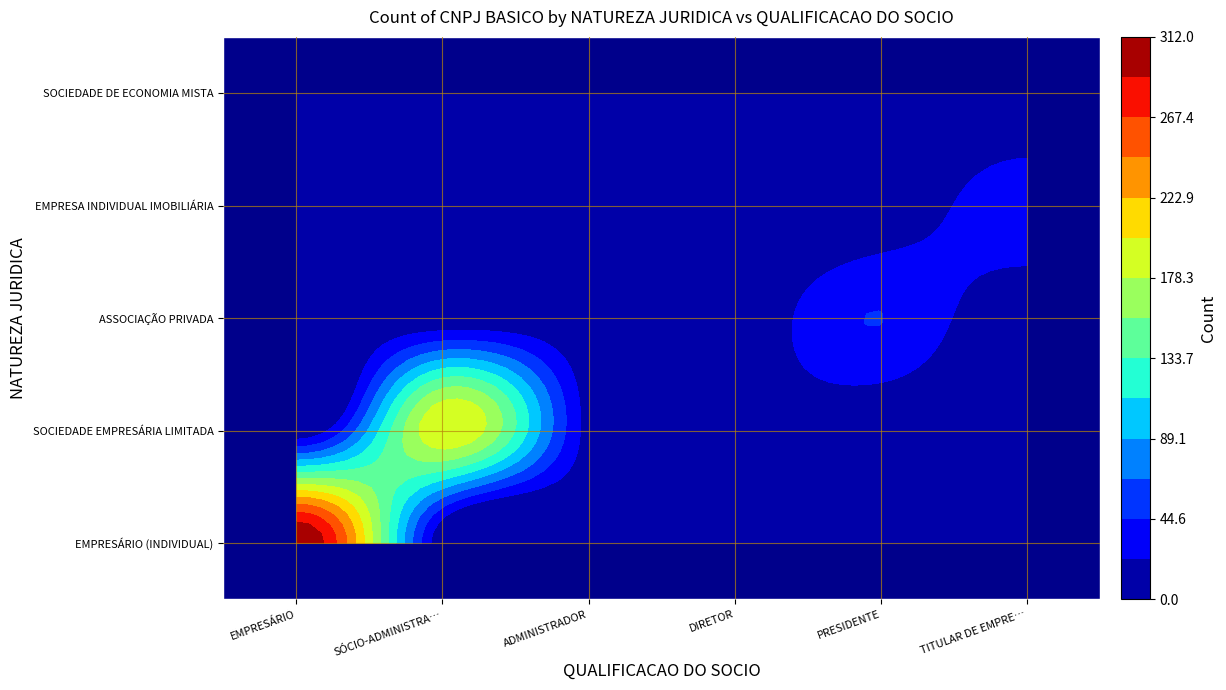

Which category has the lowest value in the EMPRESA INDIVIDUAL IMOBILIÁRIA series?

EMPRESÁRIO